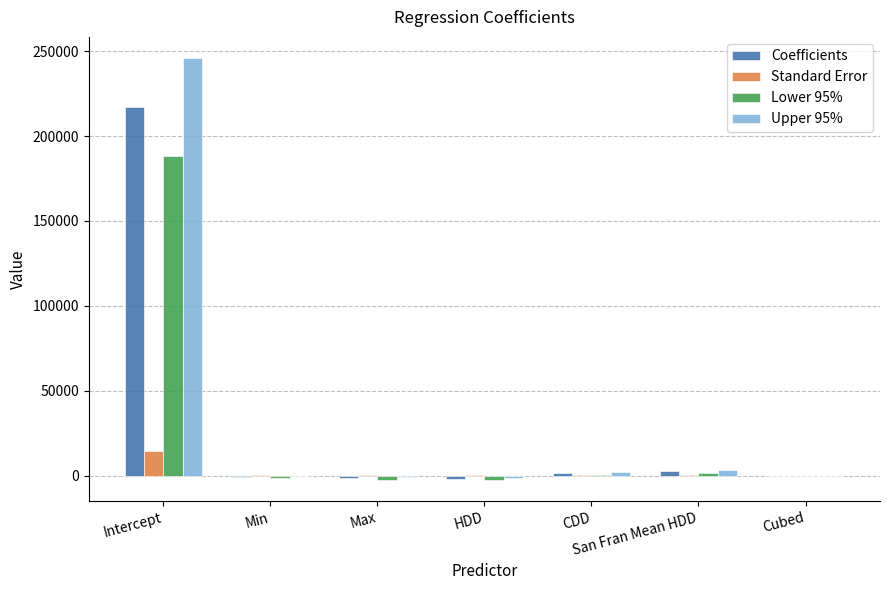

At which category does the chart reach its peak across all series?

Intercept